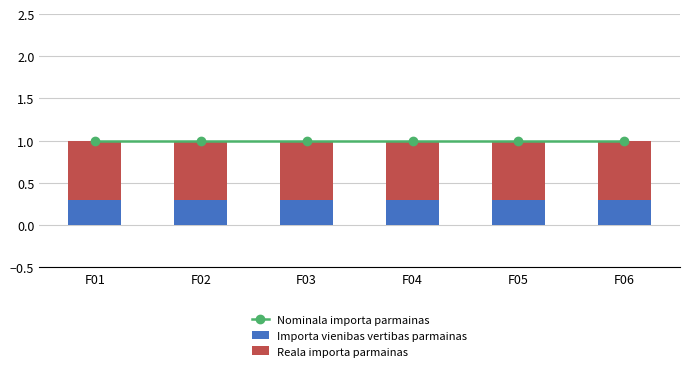

What is the total value across all series at F06?

2.0